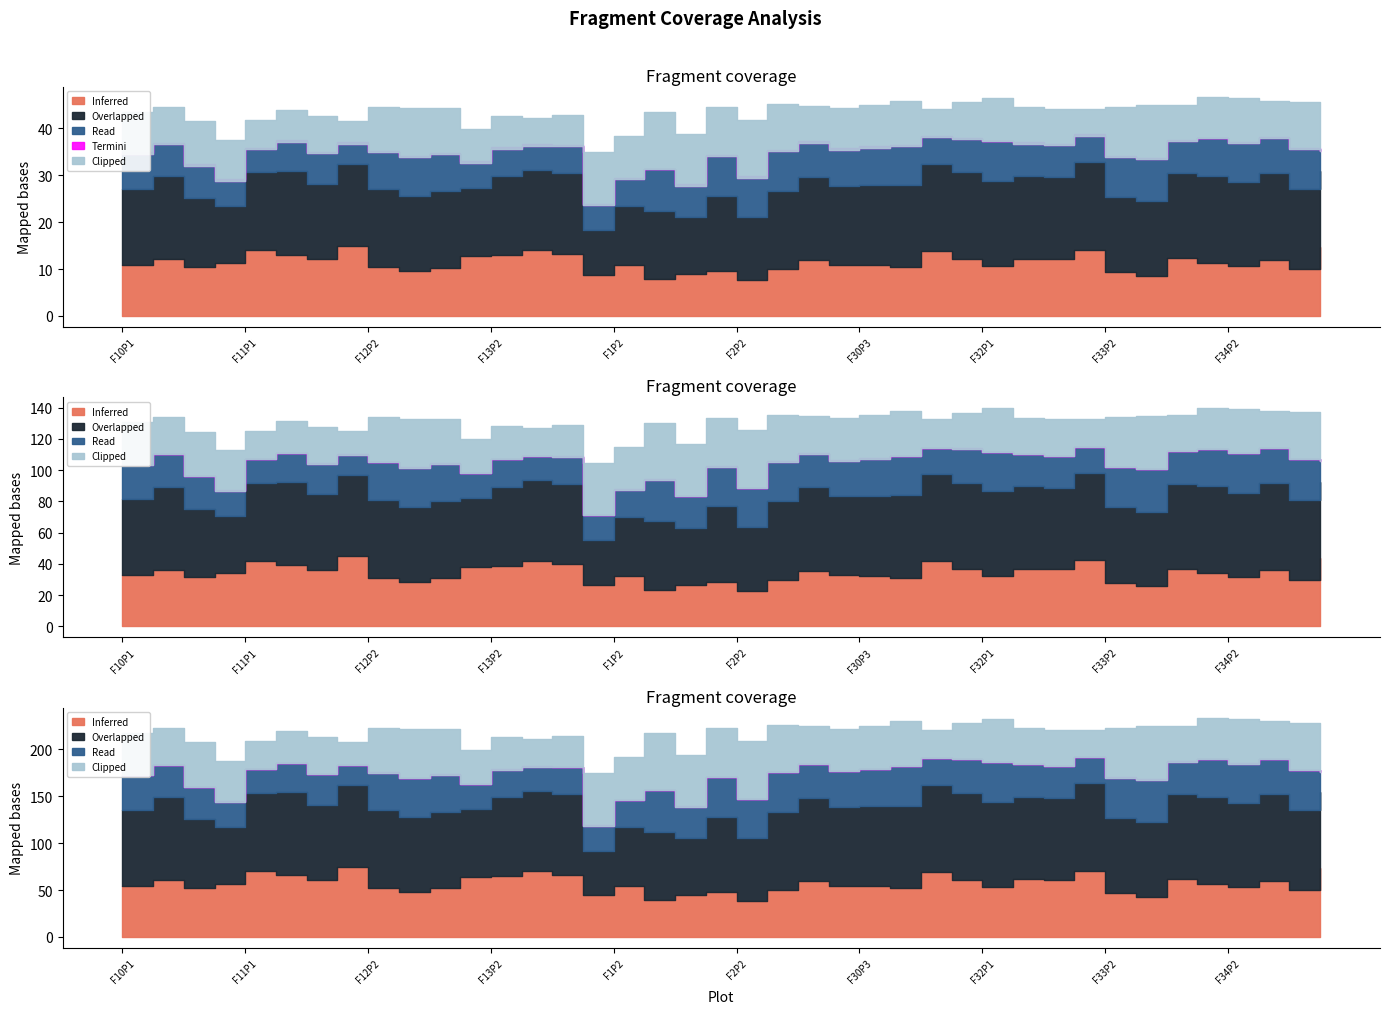

What is the label of the 15th point from the left?

F13P4